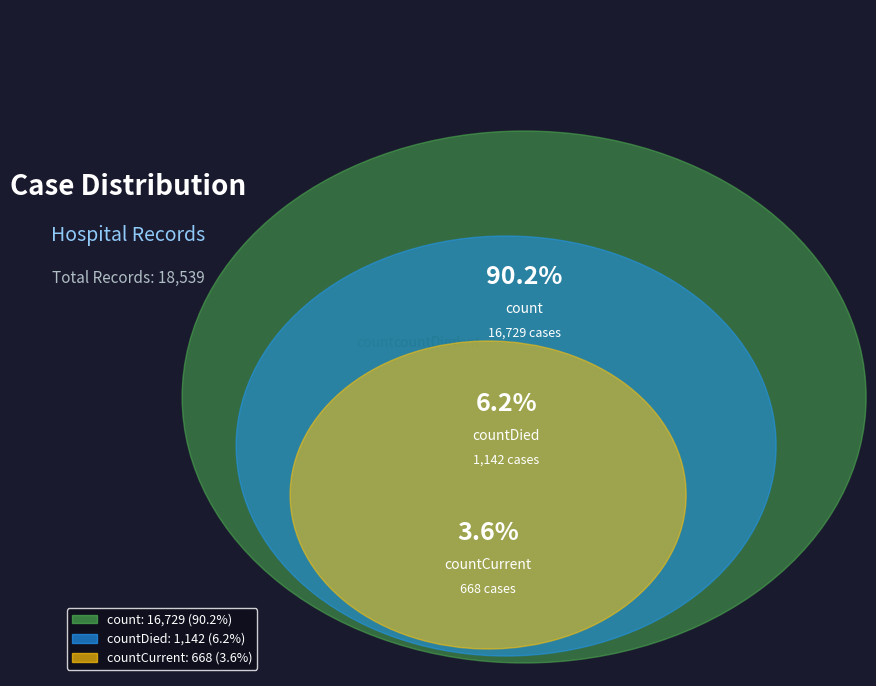

Which category has the smallest portion of the pie?

countCurrent